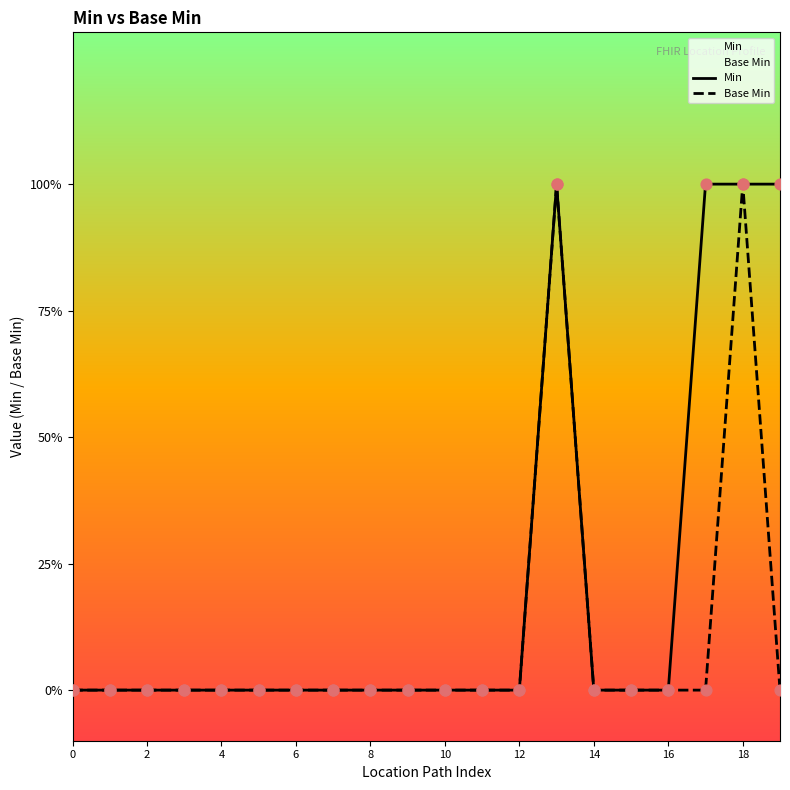

What are all the series names shown in the legend?

Min, Base Min